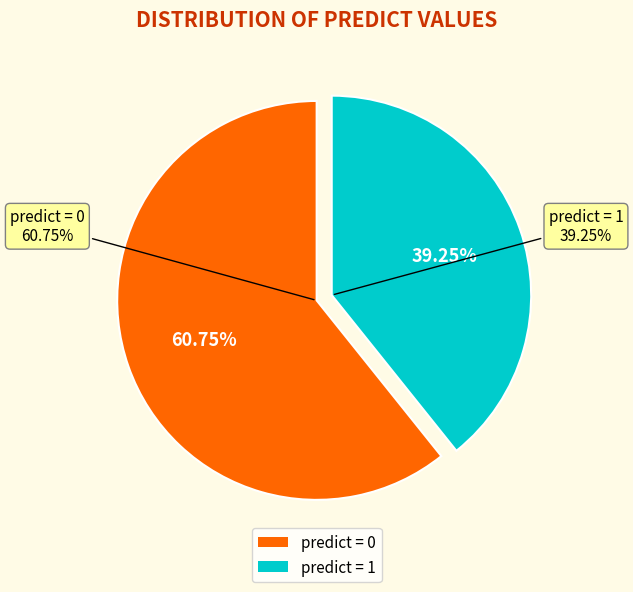

To the nearest percent, what is the difference between the largest and smallest slice percentages?

21%